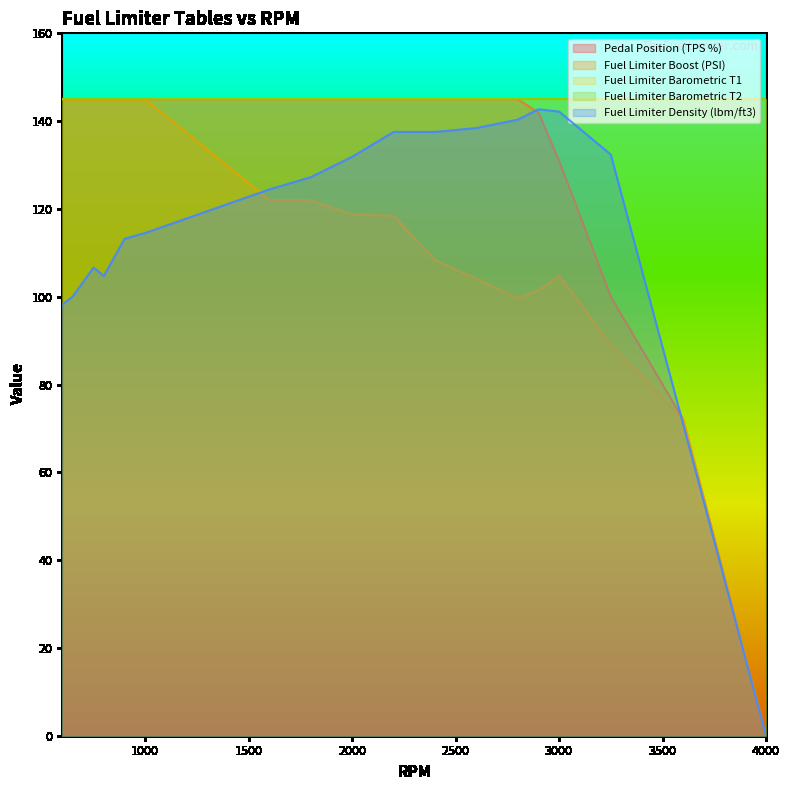

Reading left to right, transcribe all the data shown in this chart.

Pedal Position (TPS %): 145.0	145.0	145.0	145.0	145.0	145.0	145.0	145.0	145.0	145.0	145.0	145.0	145.0	142.0	131.0	100.0	72.0	0.0
Fuel Limiter Boost (PSI): 145.0	145.0	145.0	145.0	145.0	145.0	122.0	122.0	118.7	118.4	108.4	104.1	99.6	101.4	104.8	89.1	72.0	0.0
Fuel Limiter Density (lbm/ft3): 98.2	100.1	106.6	104.7	113.2	114.5	124.4	127.2	131.9	137.5	137.5	138.4	140.3	142.7	142.2	132.4	70.9	0.0